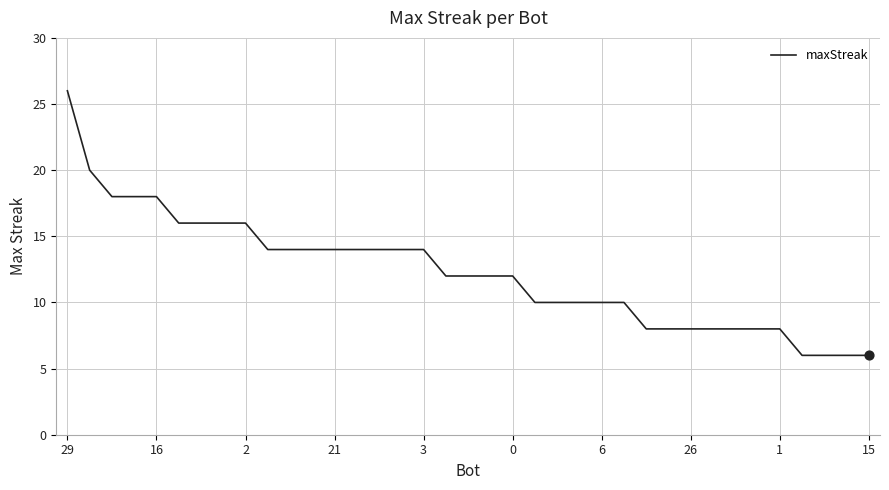

What is the greatest value displayed?

26